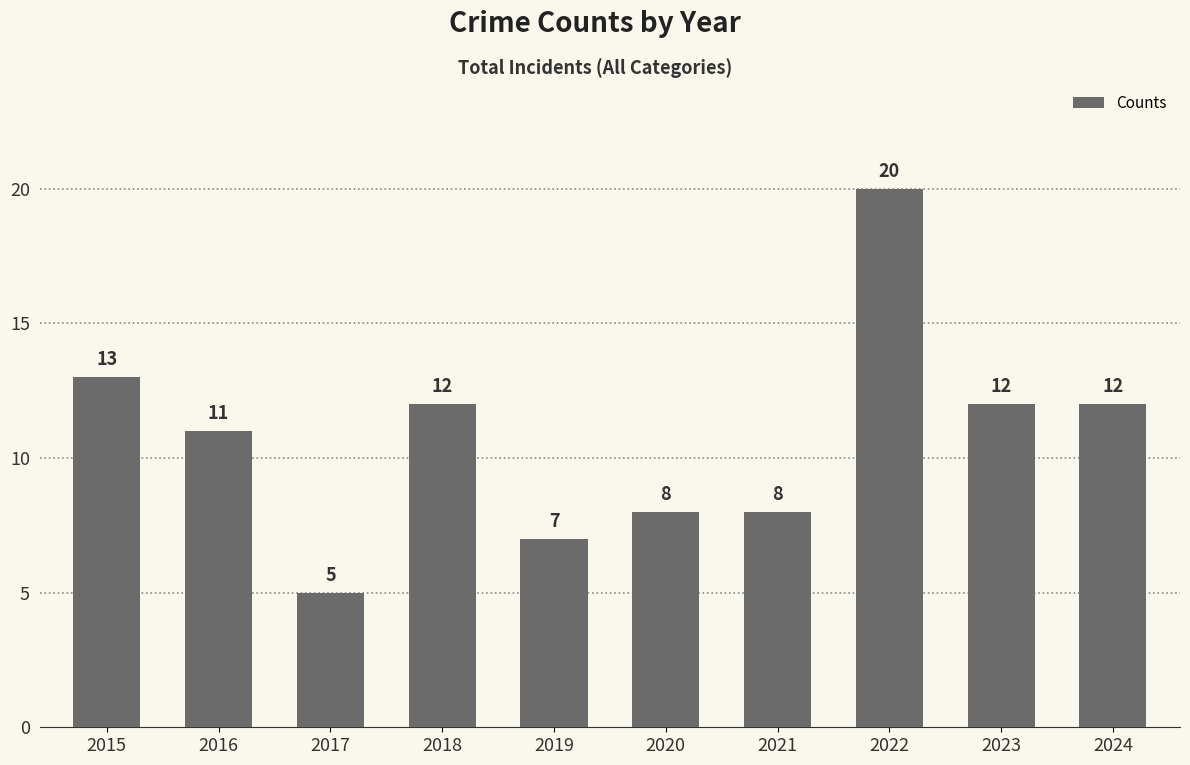

How many bars are there in total?

10